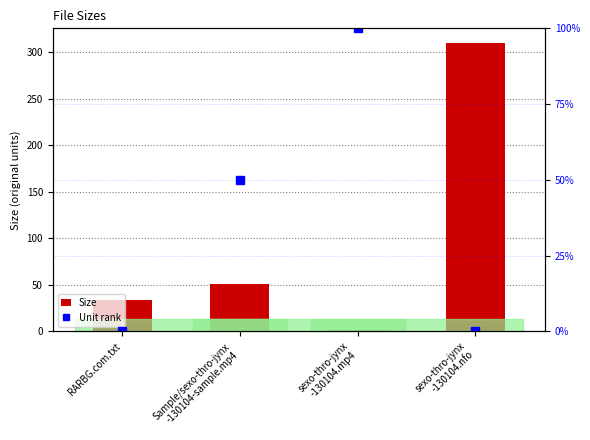

Reading left to right, extract all data points from this chart.

Size: RARBG.com.txt=34.0	Sample/sexo-thro-jynx
-130104-sample.mp4=51.0	sexo-thro-jynx
-130104.mp4=1.1	sexo-thro-jynx
-130104.nfo=310.0
Unit rank: RARBG.com.txt=0.0	Sample/sexo-thro-jynx
-130104-sample.mp4=50.0	sexo-thro-jynx
-130104.mp4=100.0	sexo-thro-jynx
-130104.nfo=0.0